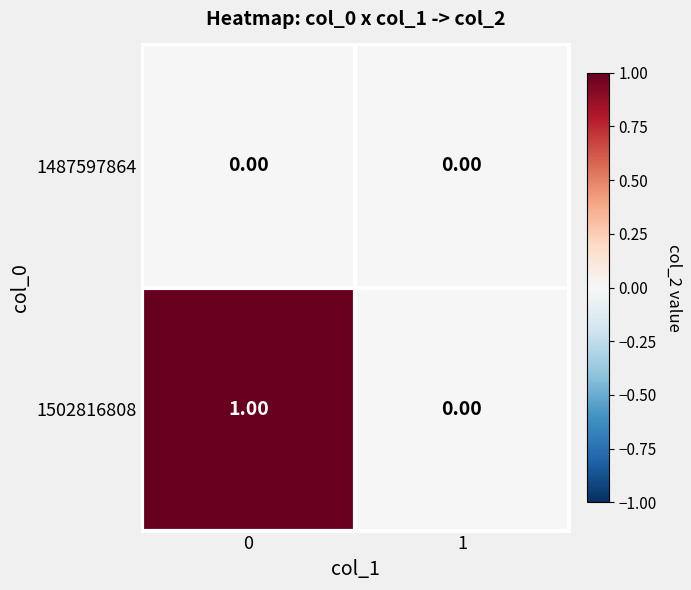

List the series in order of their peak value, highest first.

1502816808, 1487597864